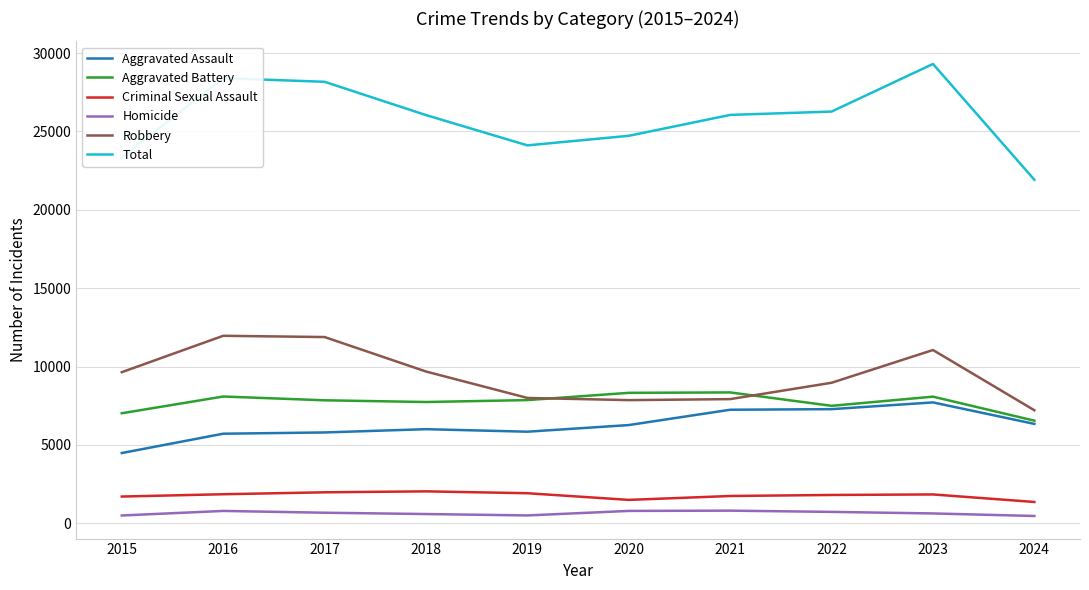

What is the minimum value for Total?

21915